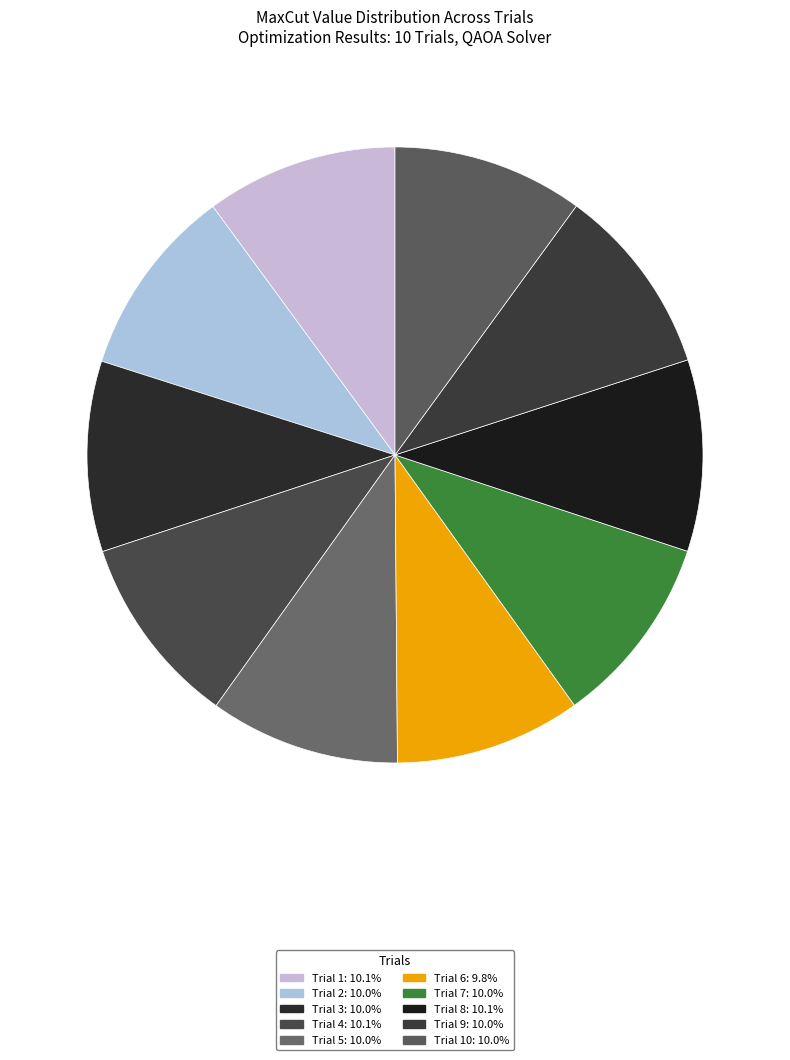

How many segments does this pie chart have?

10